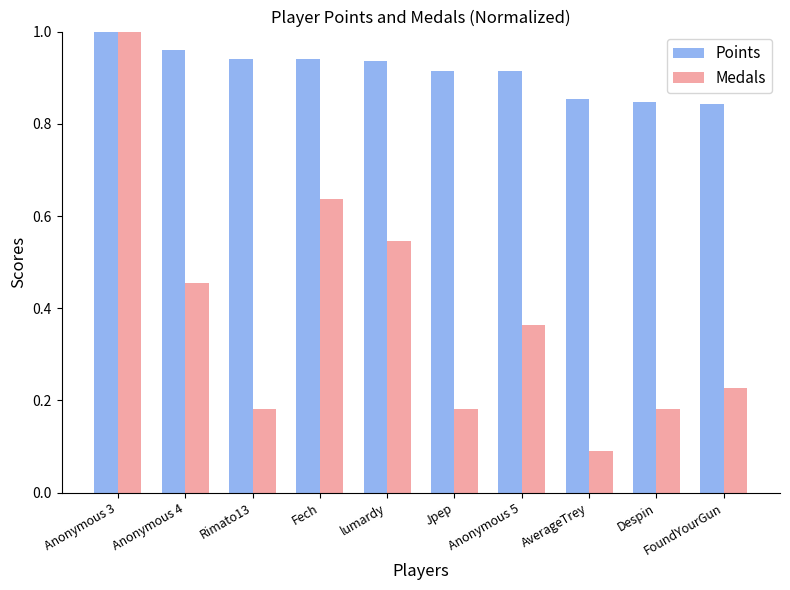

Between Anonymous 4 and Jpep, which series saw the biggest shift?

Medals